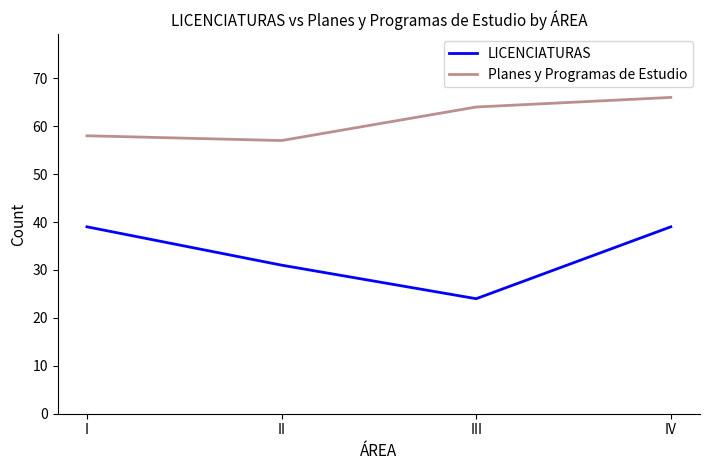

Reading left to right, list all the values displayed in this chart.

LICENCIATURAS: 39	31	24	39
Planes y Programas de Estudio: 58	57	64	66